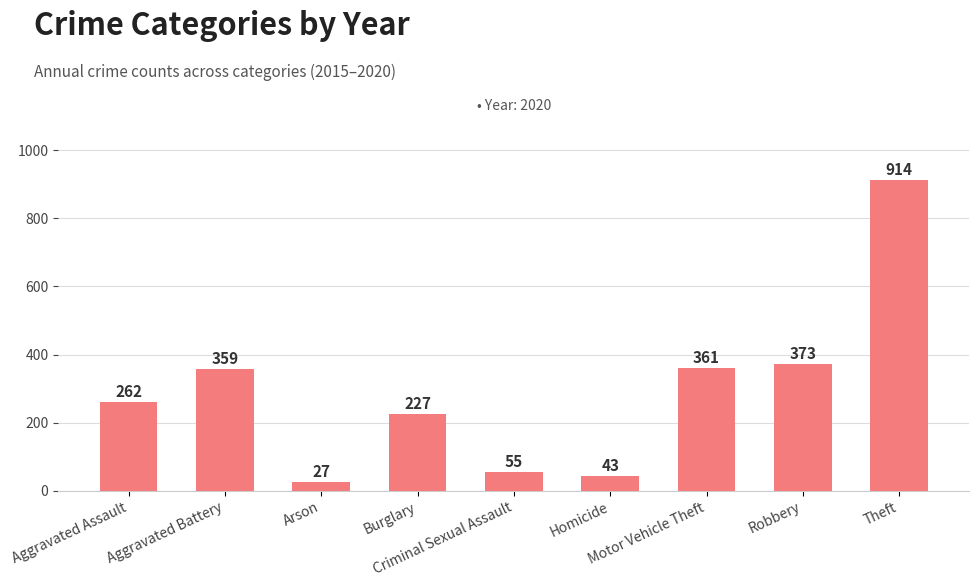

What is the difference between the maximum and minimum values?

887